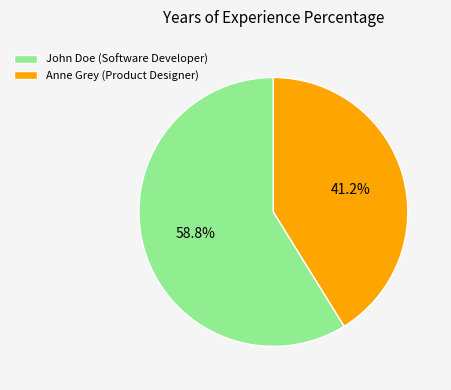

How many slices are in this pie chart?

2